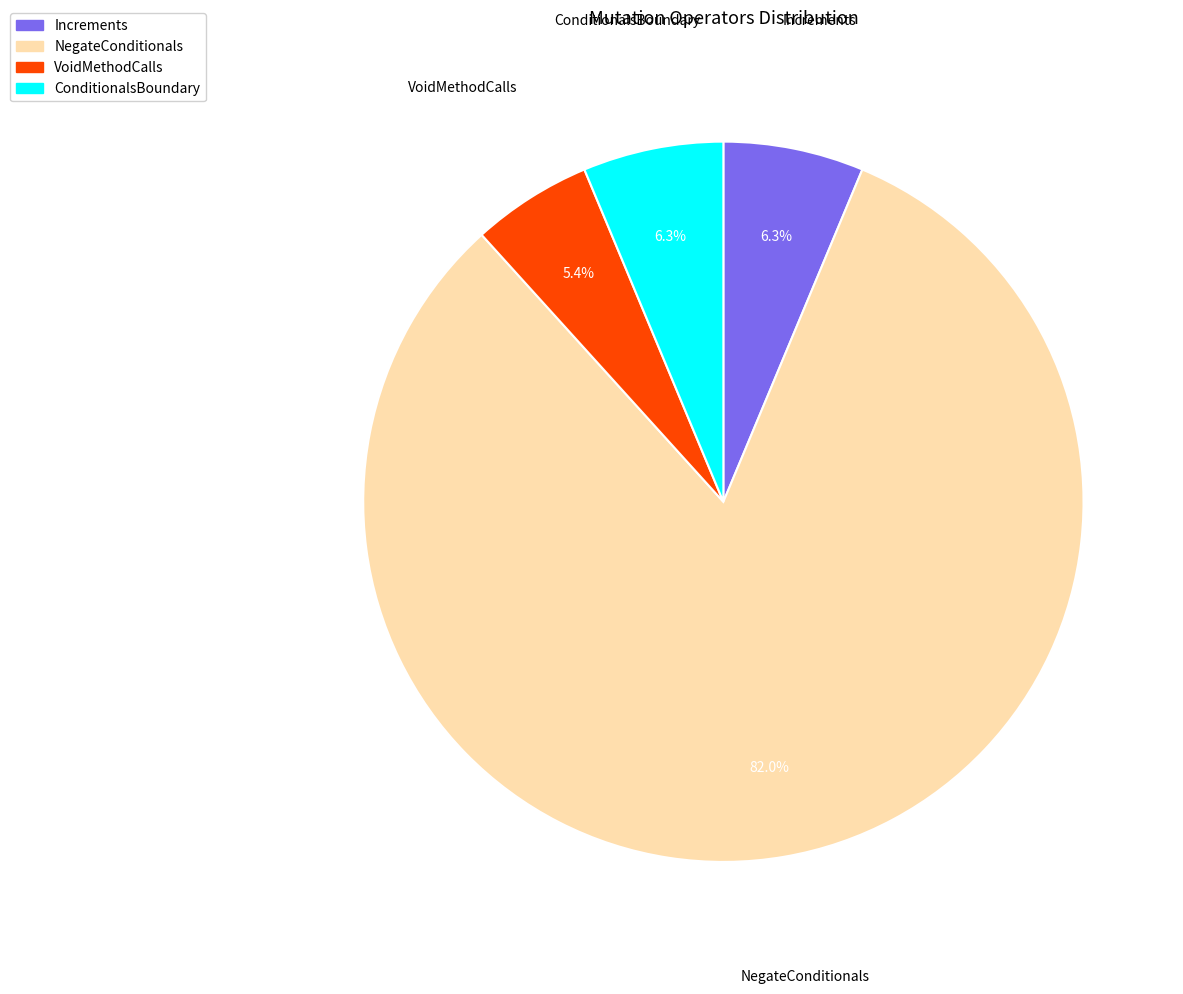

Which category has the biggest portion of the pie?

NegateConditionals